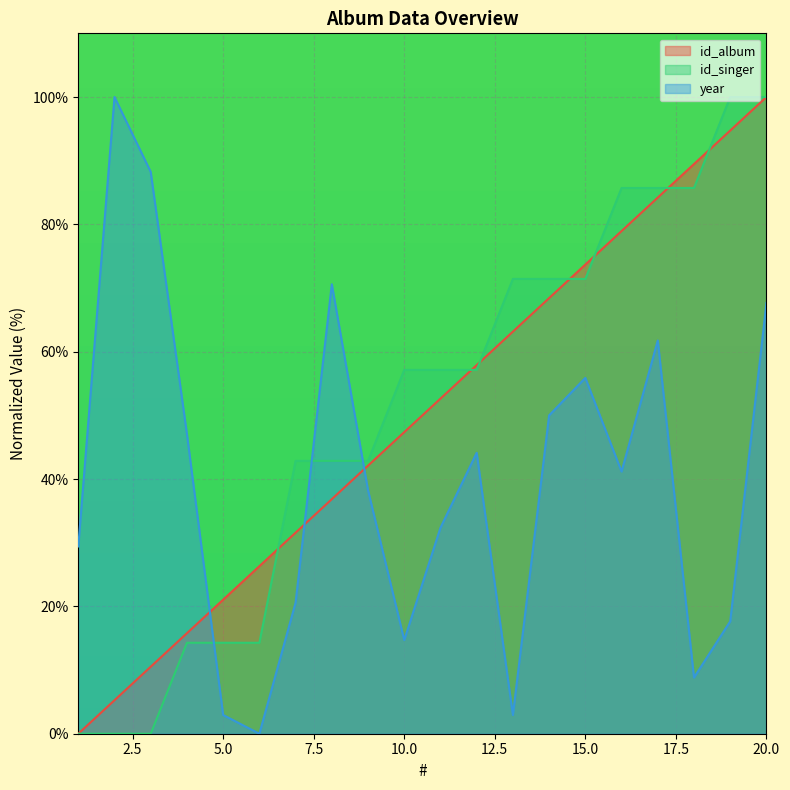

Between 11 and 8, which is larger?

11